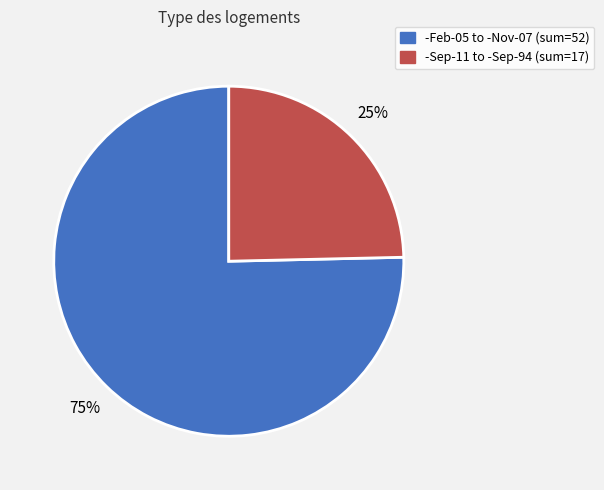

To the nearest percent, what percentage of the pie is -Feb-05 to -Nov-07 (sum=52)?

75%